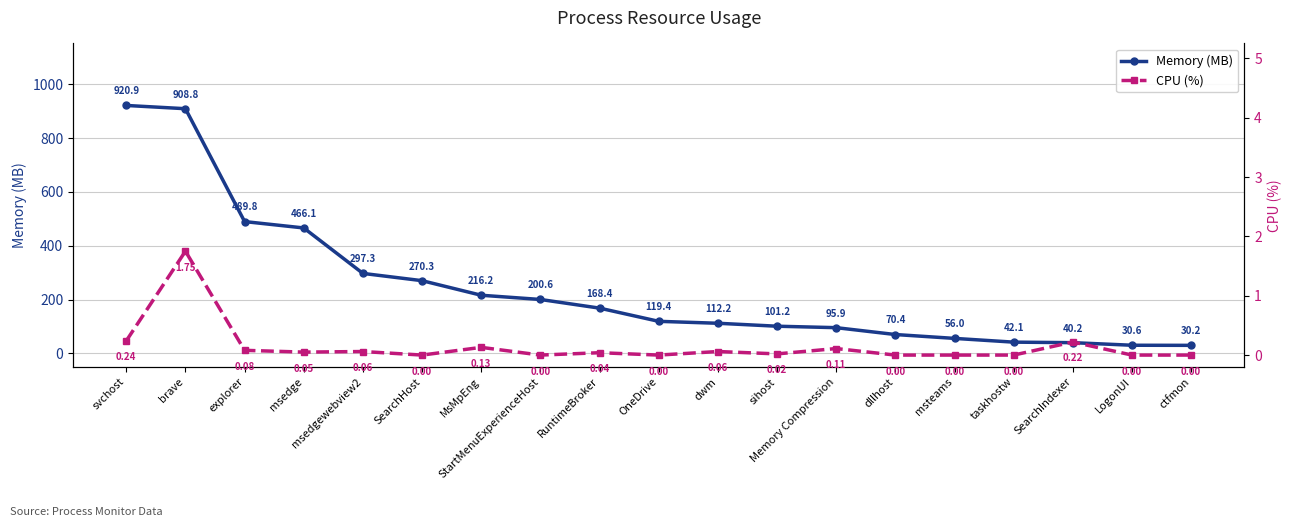

Between SearchHost and dllhost, which series saw the biggest shift?

Memory (MB)